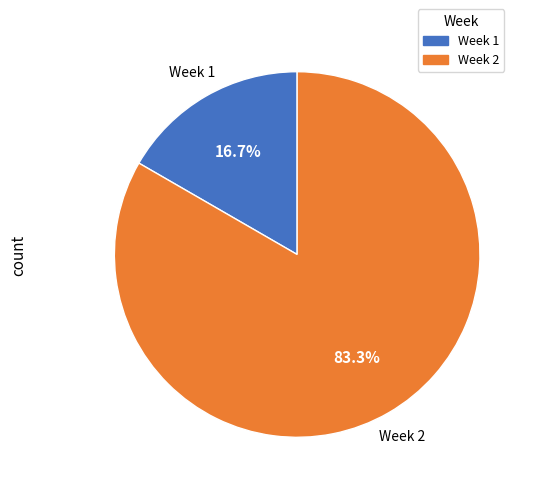

What is the total percentage of Week 2 and Week 1?

100.0%